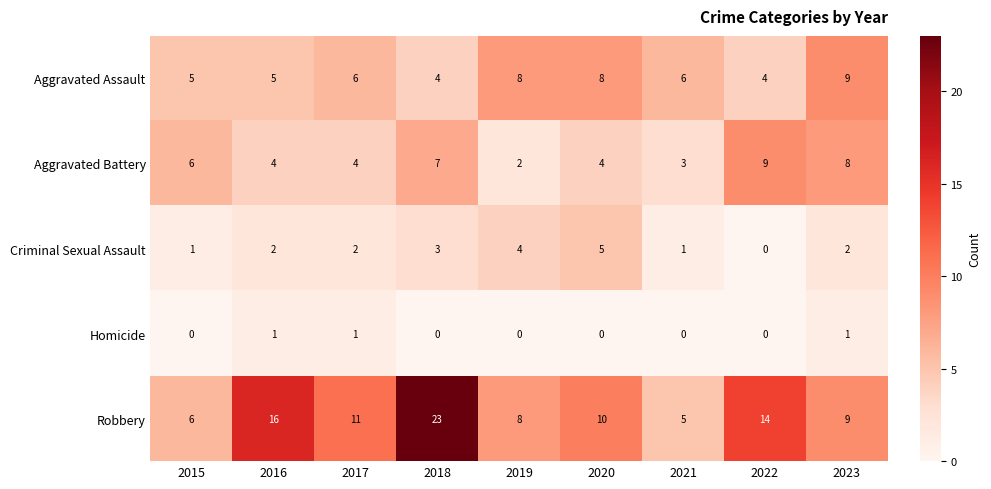

How many data points in Criminal Sexual Assault are less than 2?

3